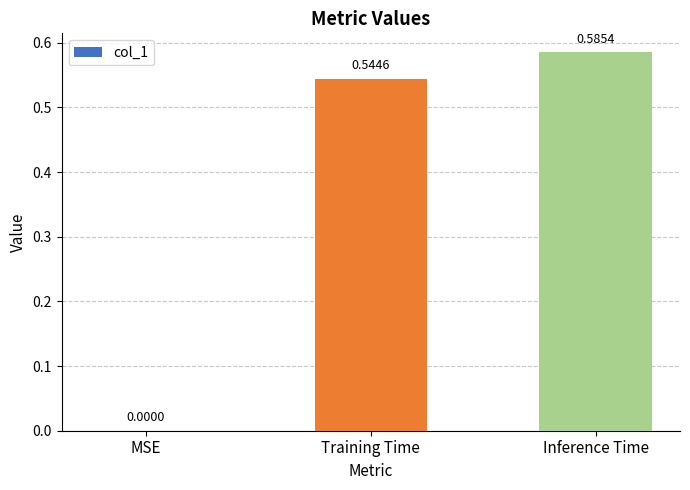

Between Inference Time and MSE, which is larger?

Inference Time